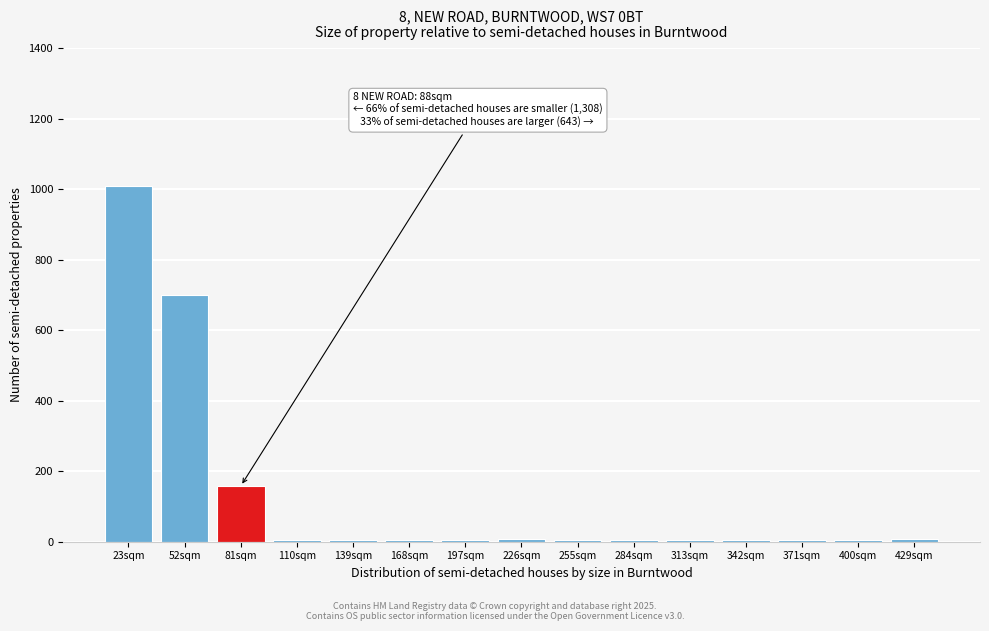

What is the label of the 15th bar from the right?

23sqm